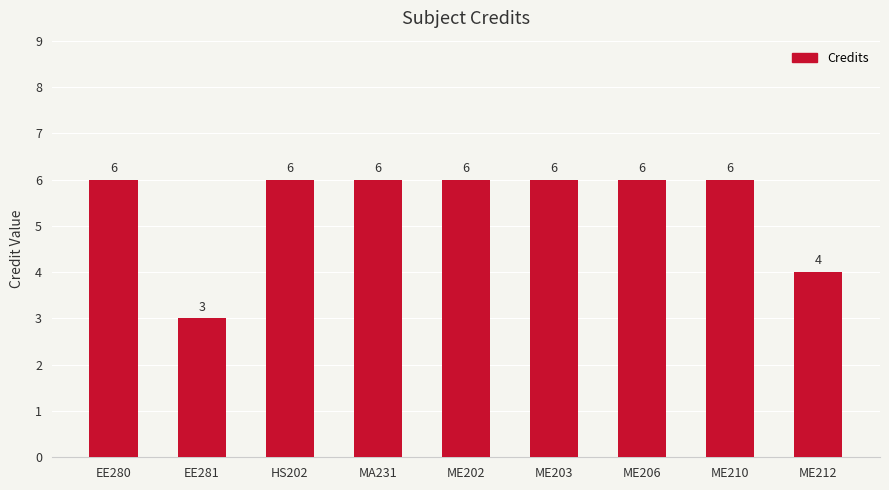

Reading right to left, extract all data points from this chart.

4	6	6	6	6	6	6	3	6